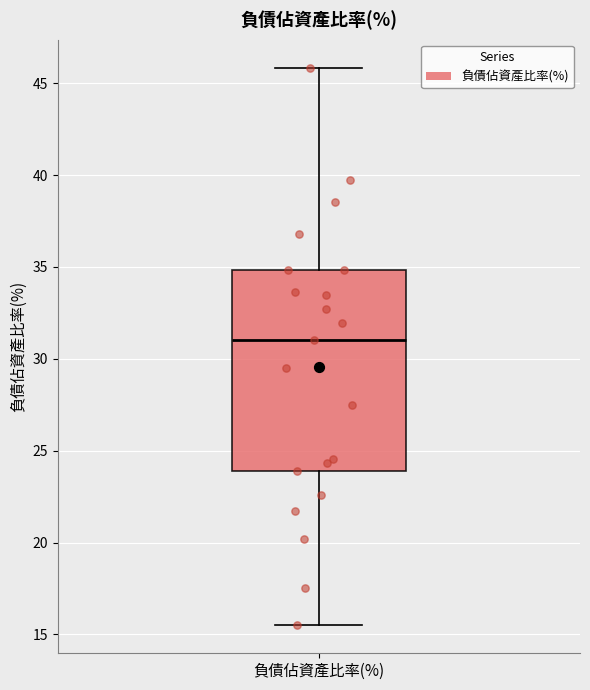

Read this box plot against the y-axis: the position of the median line, the range covered by the box, and the ends of both whiskers. The values are not printed on the chart, so give them approximately, as read against the axis.

median 31.0, box 24.0 to 35.0, whiskers 15.5 to 46.0